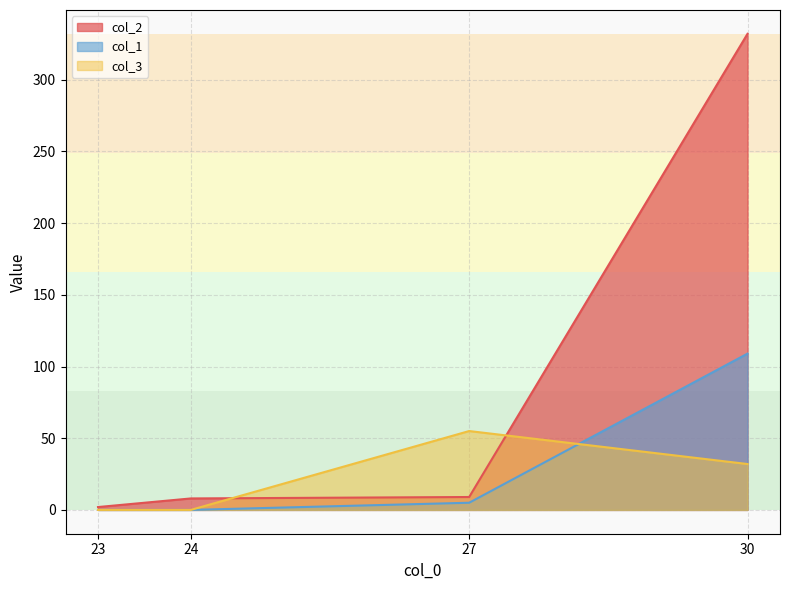

True or false: col_2 and col_1 intersect in this chart.

False